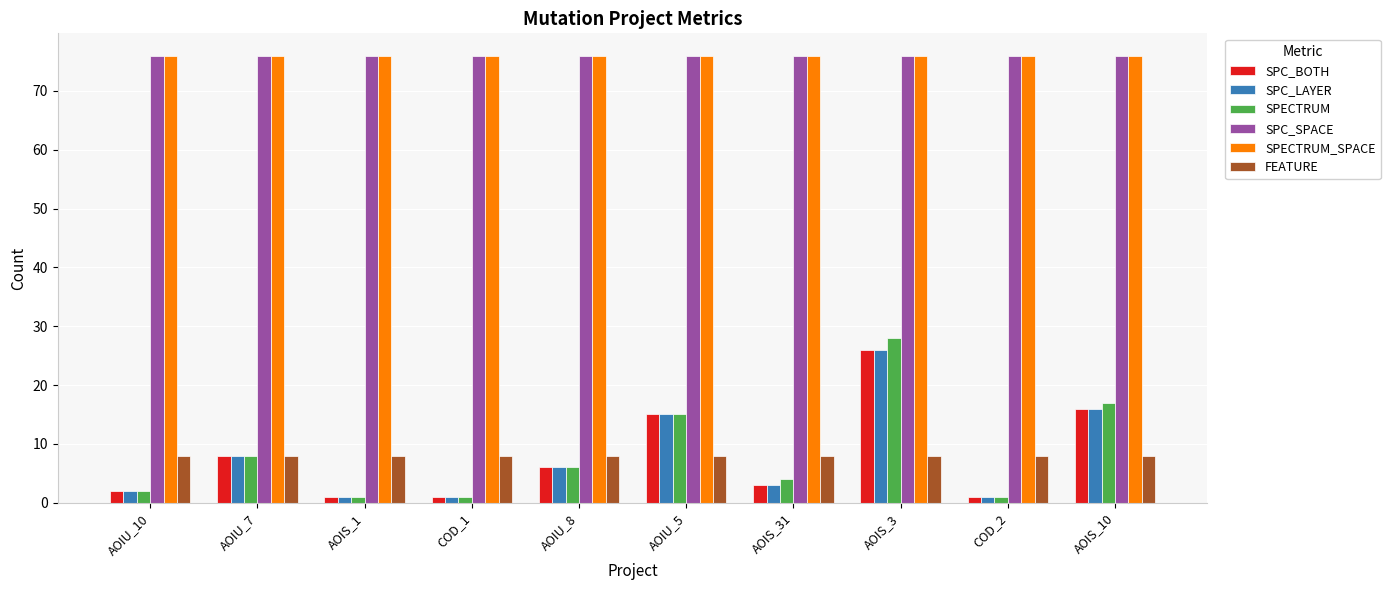

Which series has the widest spread of values?

SPECTRUM